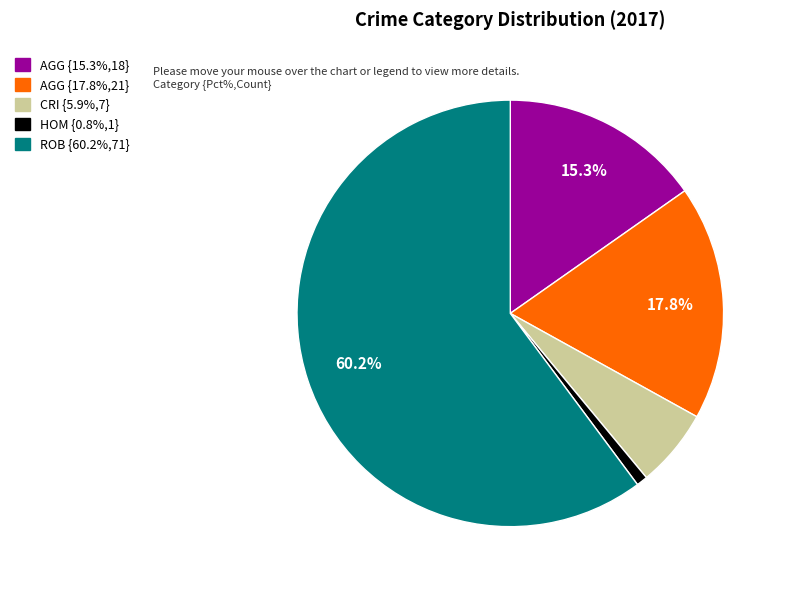

Does any single category account for the majority?

Yes